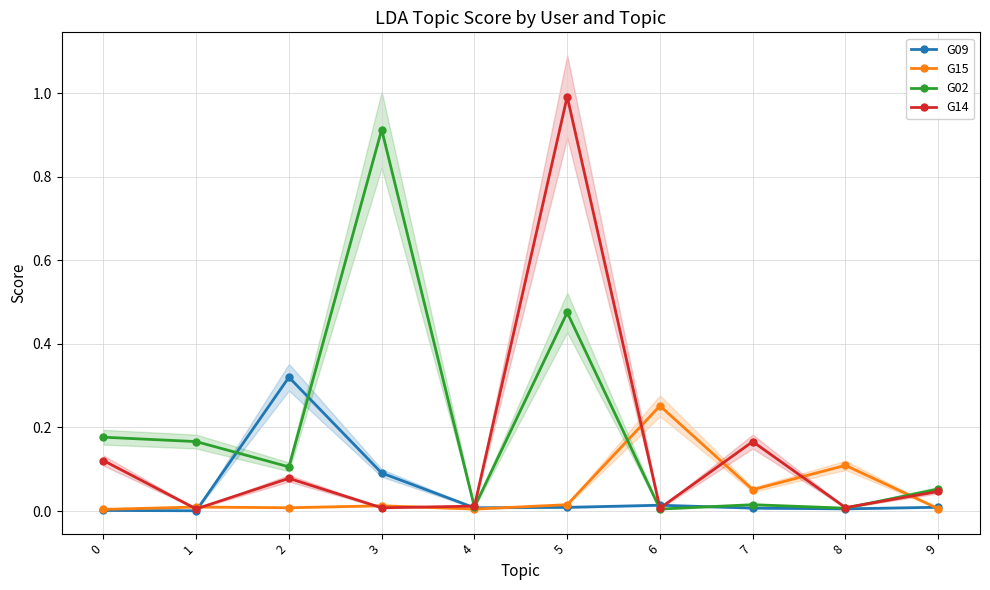

Is this an area chart (filled region under the line)?

No